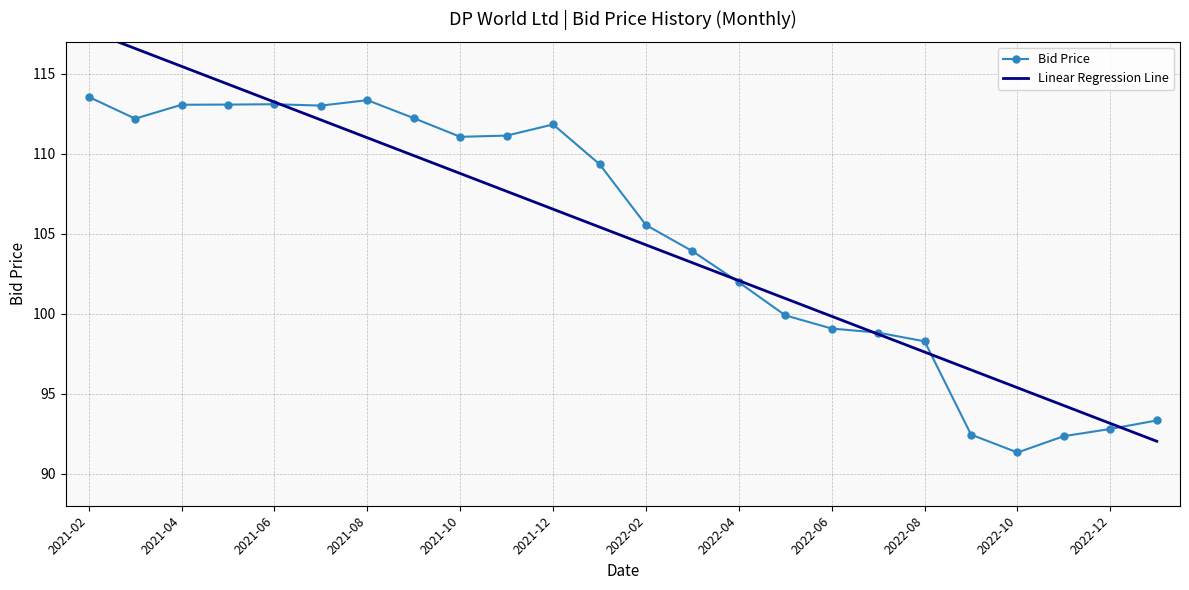

How many values in the Bid Price series are below 109?

12